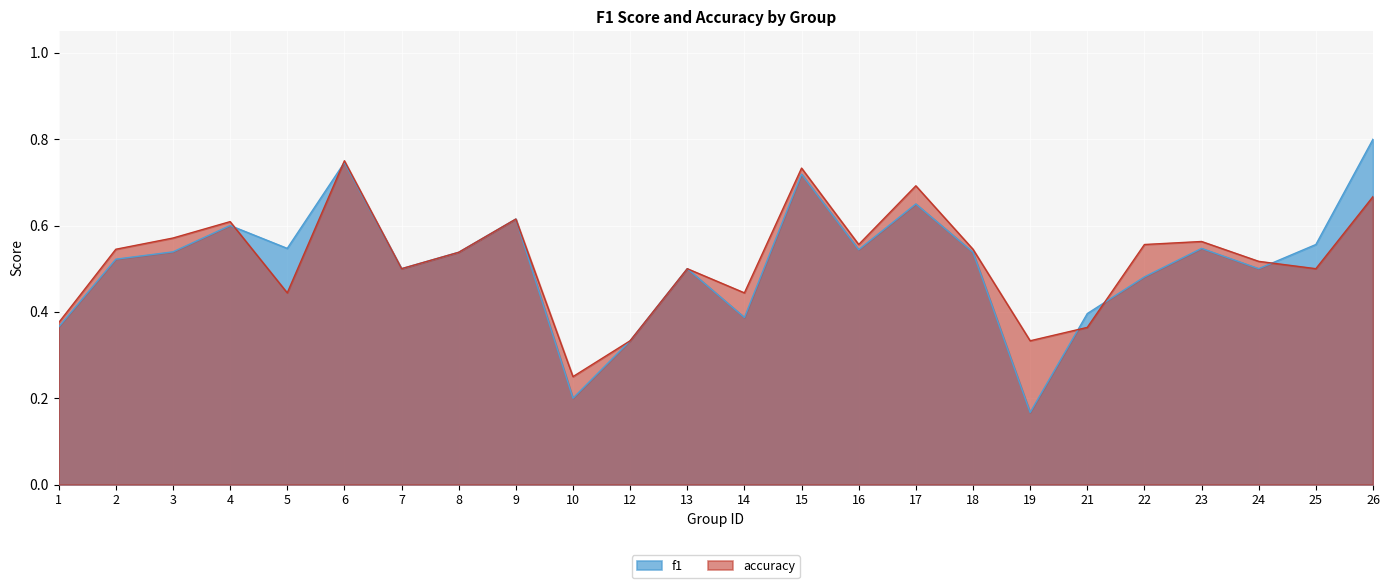

Rank the series by their maximum value, from highest to lowest.

f1, accuracy